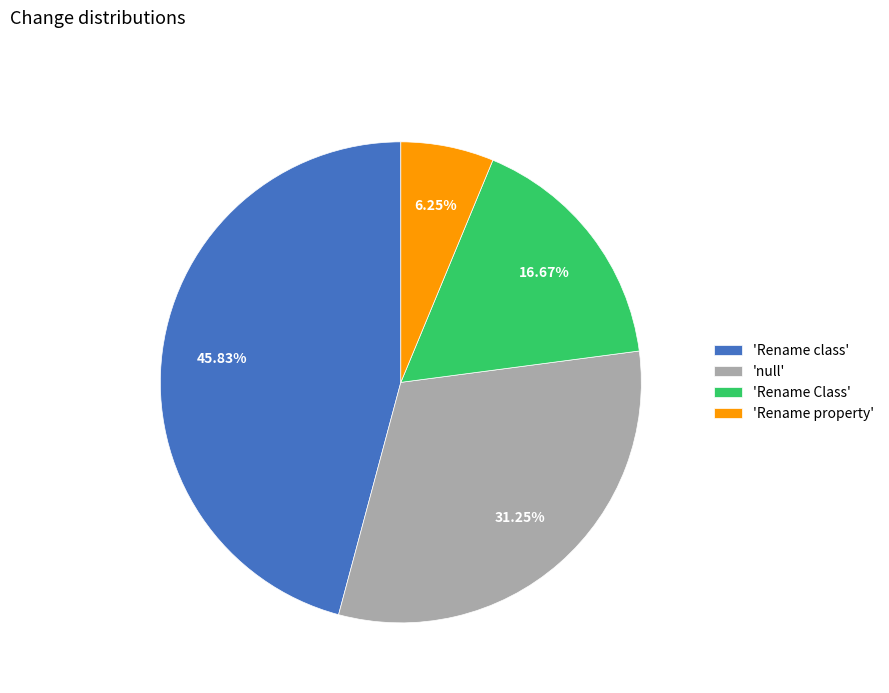

Rank the categories by value from lowest to highest.

'Rename property', 'Rename Class', 'null', 'Rename class'